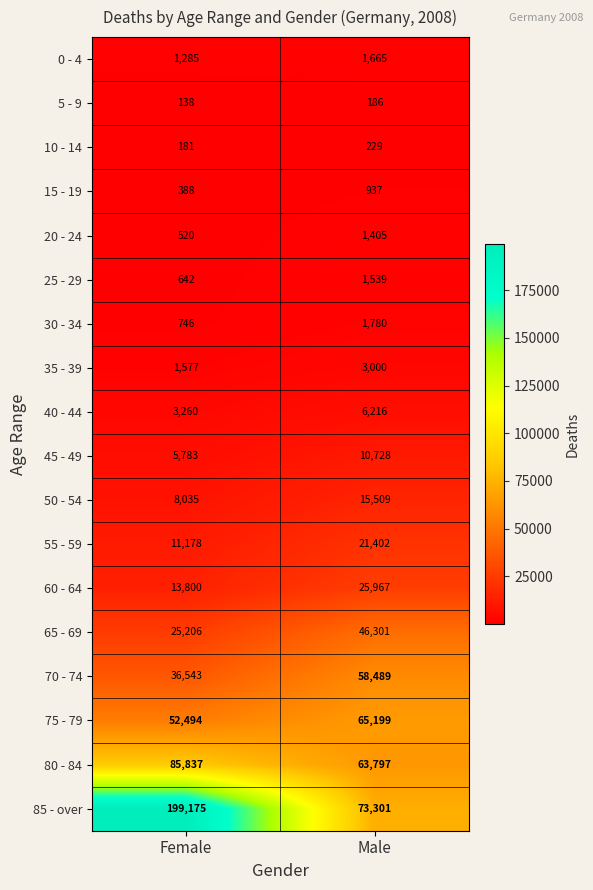

True or false: 10 - 14 has a value of 229 at Male.

True